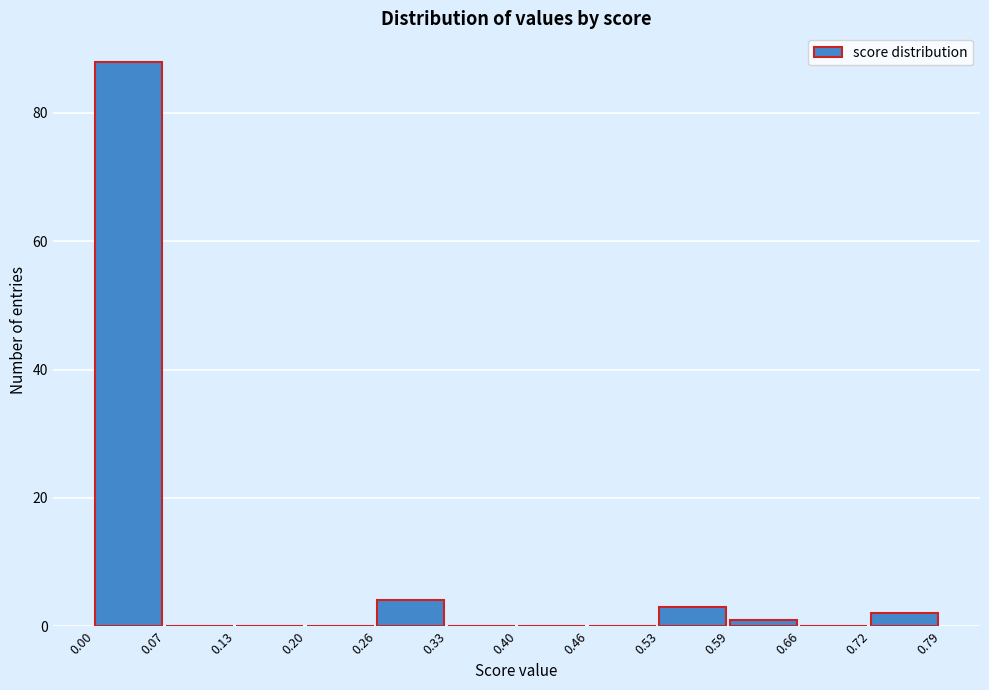

Reading left to right, list every bar in this chart as the range it spans on the x-axis followed by its height. The values are not printed on the chart, so give them approximately, as read against the axis.

0.00 to 0.07: 88
0.07 to 0.13: 0
0.13 to 0.20: 0
0.20 to 0.26: 0
0.26 to 0.33: 4
0.33 to 0.40: 0
0.40 to 0.46: 0
0.46 to 0.53: 0
0.53 to 0.59: 4
0.59 to 0.66: under 2
0.66 to 0.72: 0
0.72 to 0.79: 2